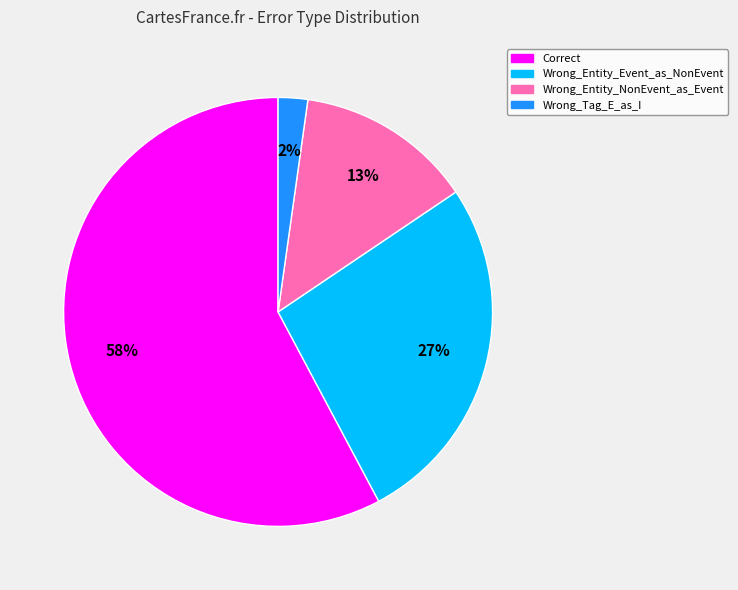

Count the number of slices in the pie.

4